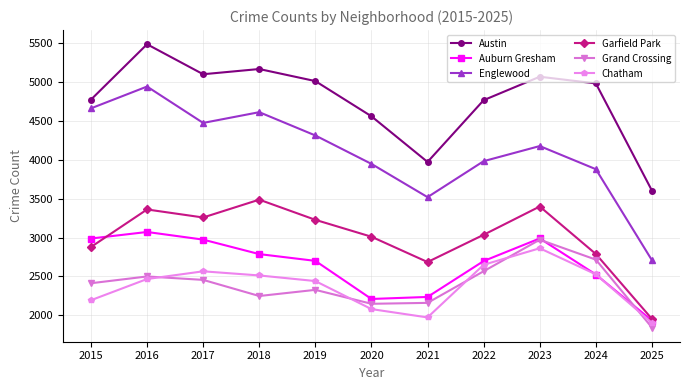

Is it true that Englewood equals 6658 at 2015?

False